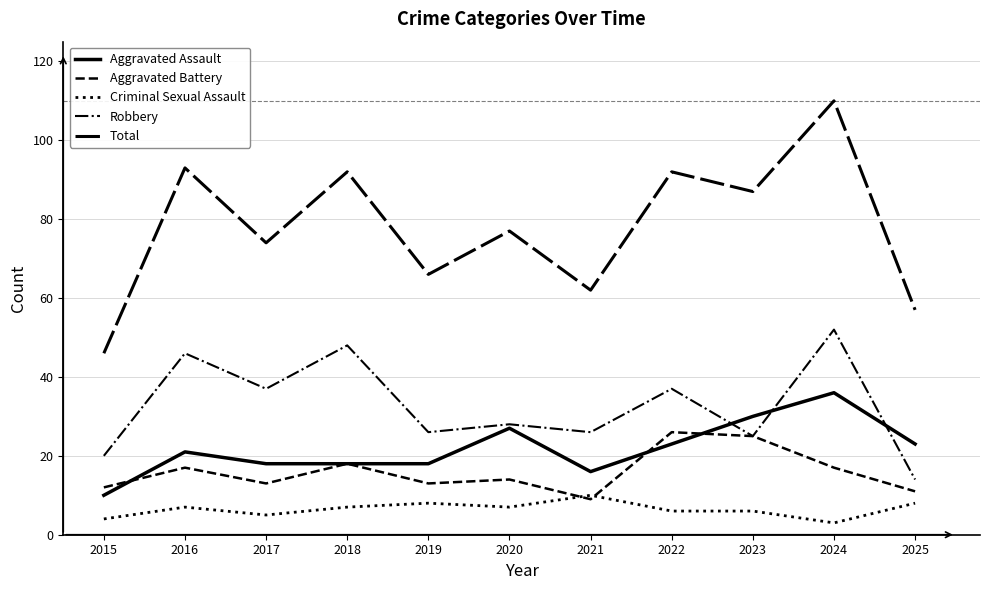

What is the sum of the Criminal Sexual Assault values at 2021 and 2025?

18